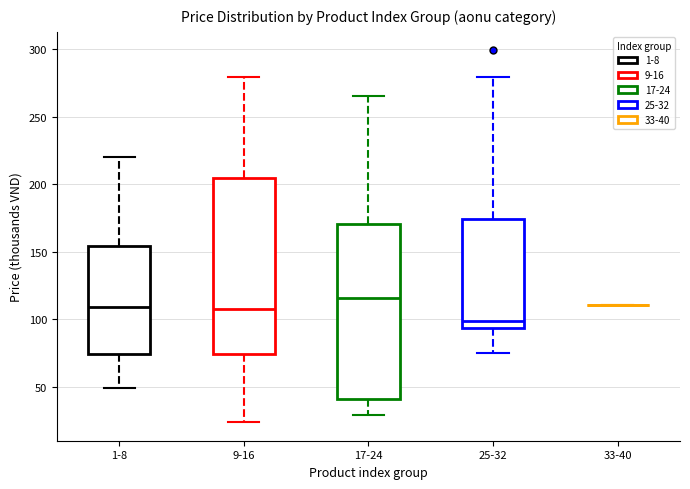

Reading left to right, read every box against the y-axis: the position of its median line, the range the box covers, and the ends of its whiskers. The values are not printed on the chart, so give them approximately, as read against the axis.

1-8: median 110, box 75 to 155, whiskers 50 to 220
9-16: median 110, box 75 to 205, whiskers 25 to 280
17-24: median 115, box 40 to 170, whiskers 30 to 265
25-32: median 100, box 95 to 175, whiskers 75 to 280
33-40: box collapsed to a line at 110, whiskers 110 to 110